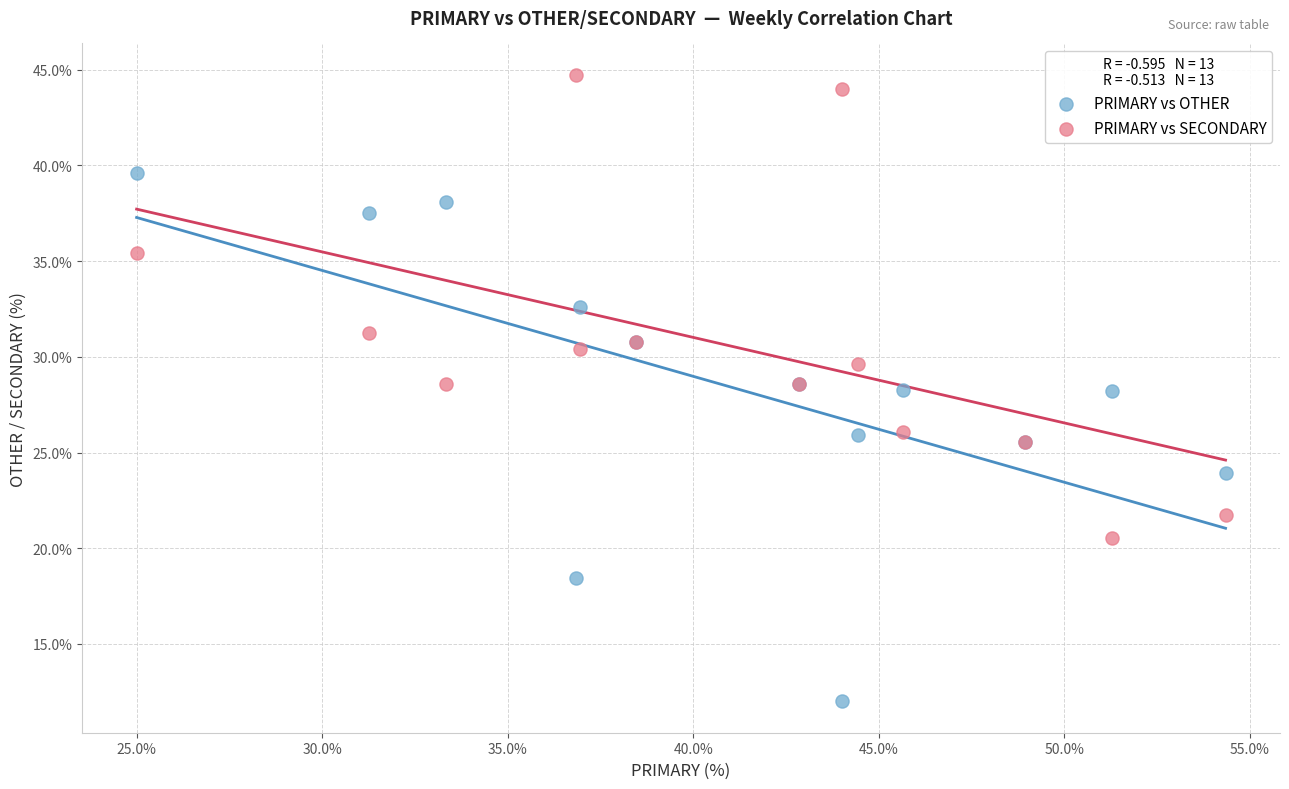

Which series has the largest Y range (max minus min)?

PRIMARY vs OTHER